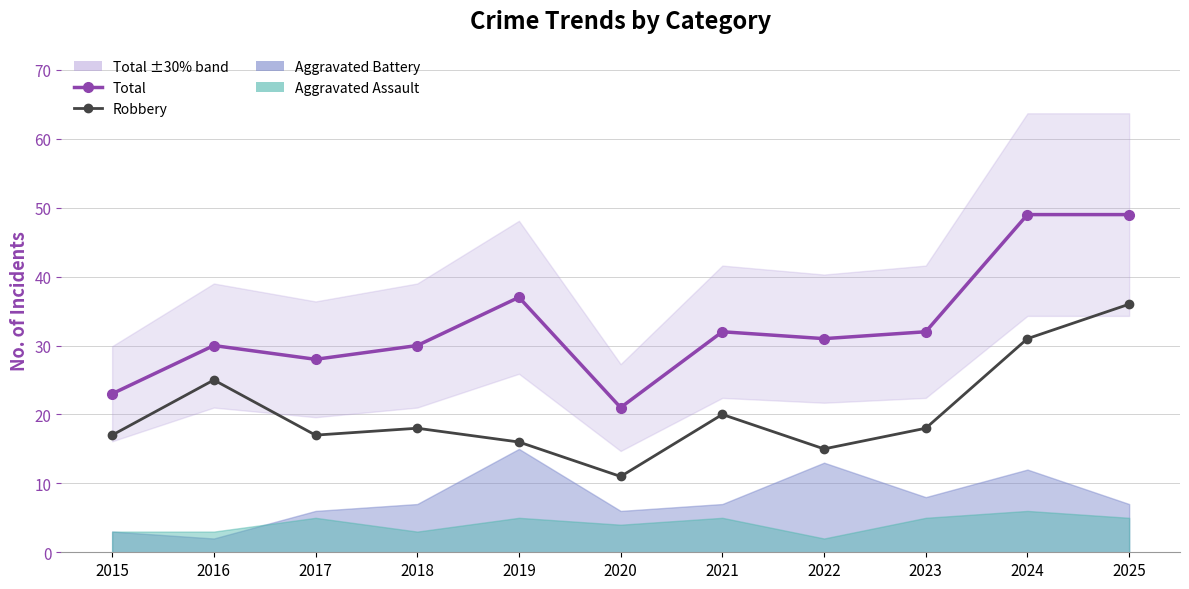

How many data points in Robbery are less than 18?

5